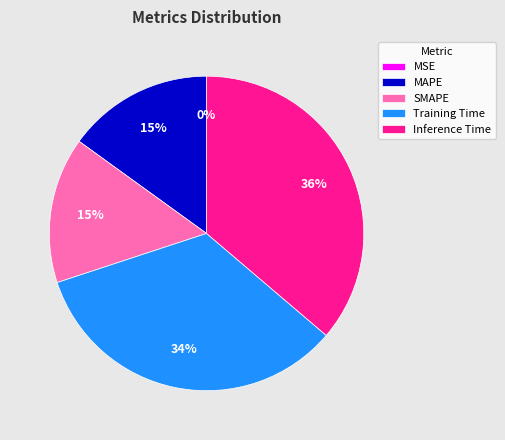

Is it true that MAPE is 15% of the pie?

True